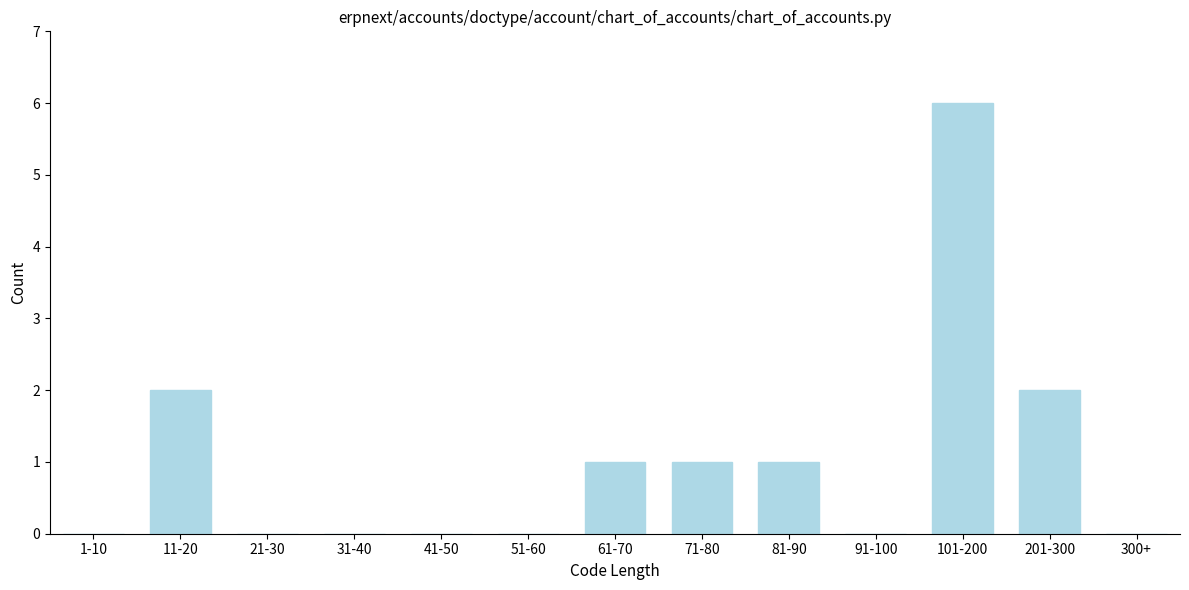

Reading left to right, what are all the values shown in this chart?

1-10=0	11-20=2	21-30=0	31-40=0	41-50=0	51-60=0	61-70=1	71-80=1	81-90=1	91-100=0	101-200=6	201-300=2	300+=0